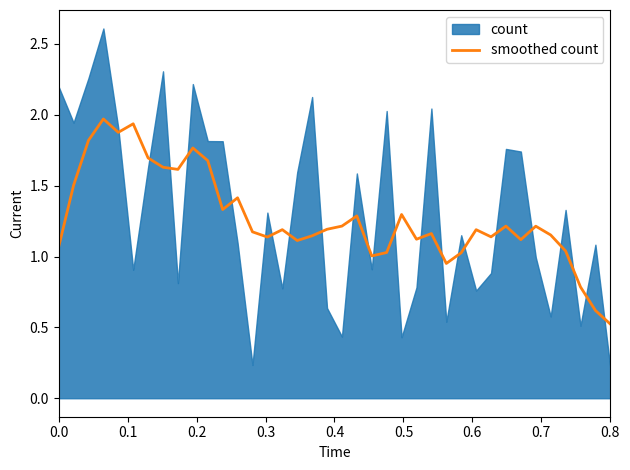

What is the minimum value for smoothed count?

0.5